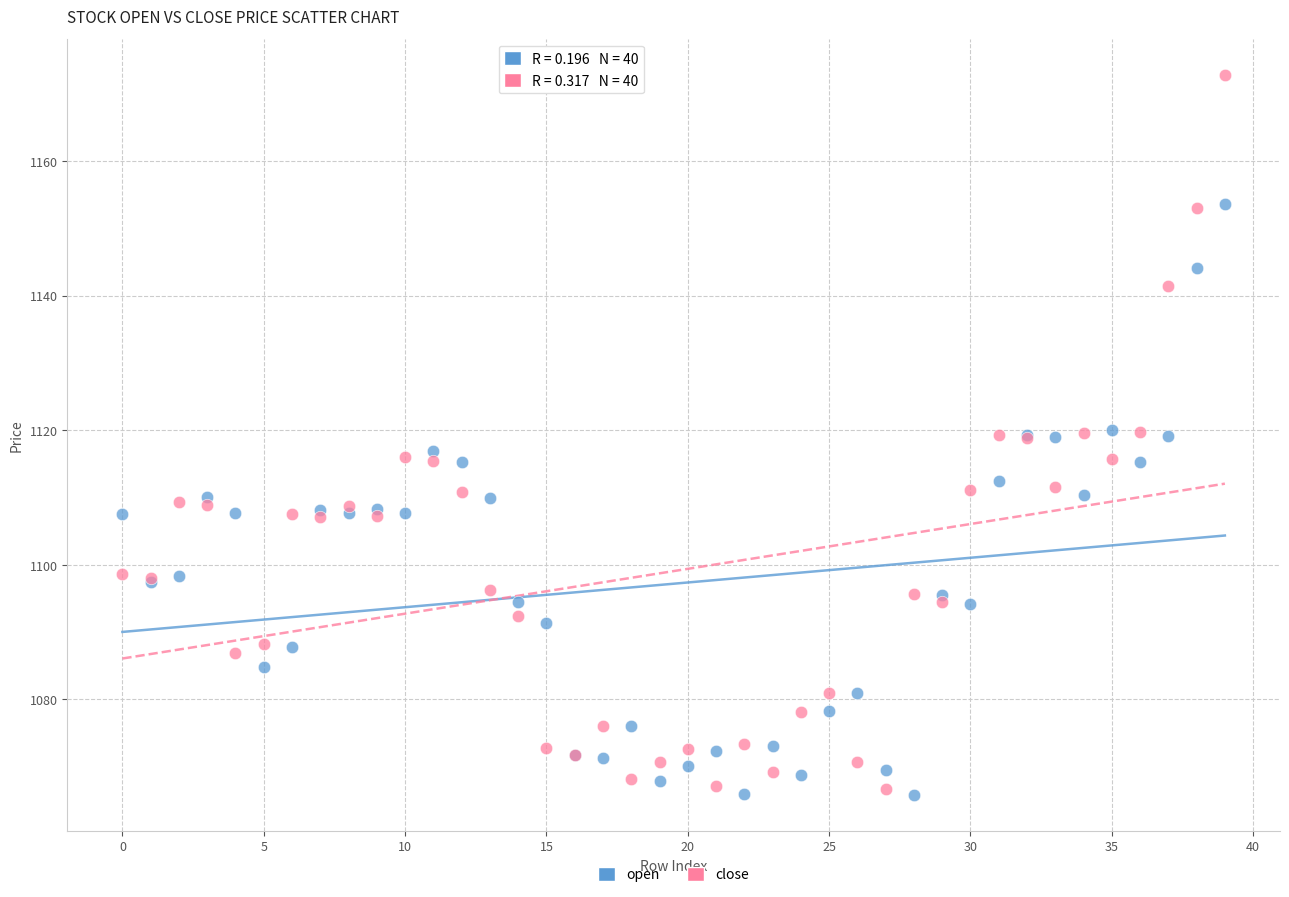

Which series contains the highest Y value?

close